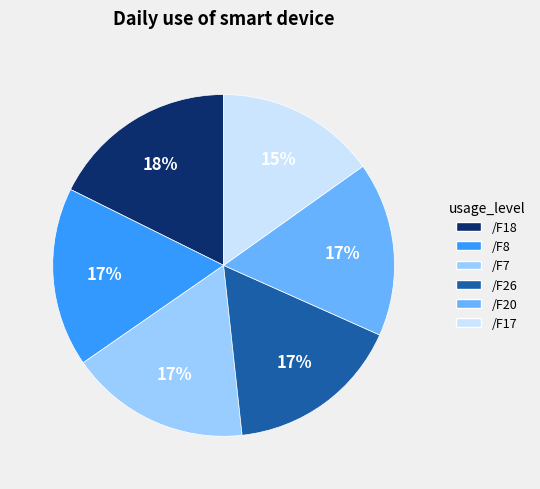

Is it true that /F20 is 8% of the pie?

False